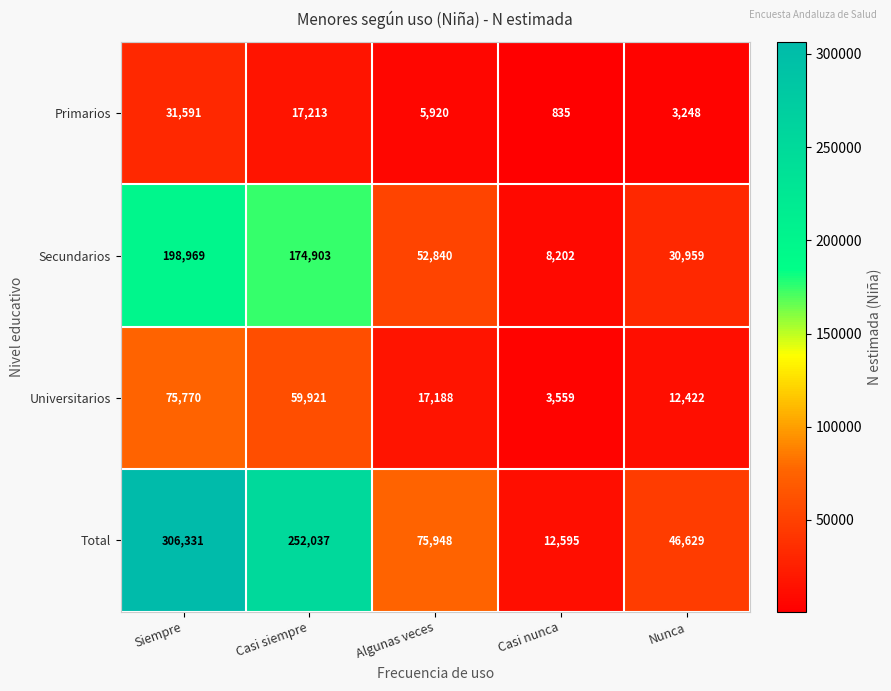

Is it true that Primarios equals 5920 at Algunas veces?

True